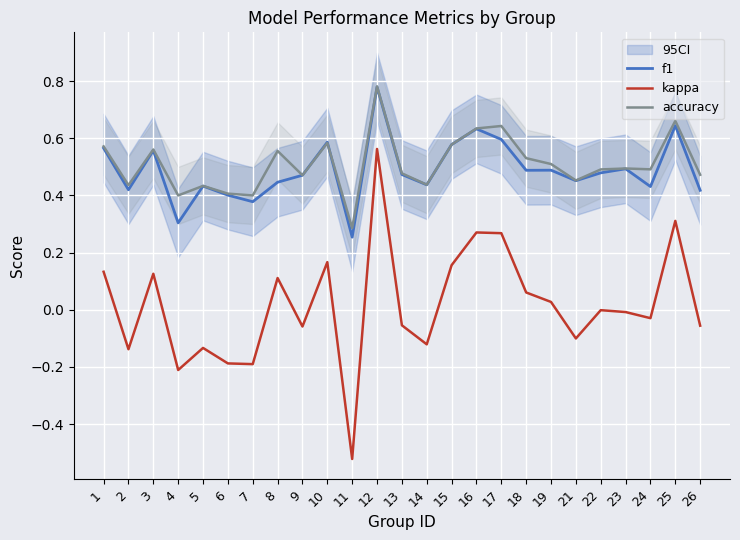

Does the chart display data point markers on the line(s)?

No